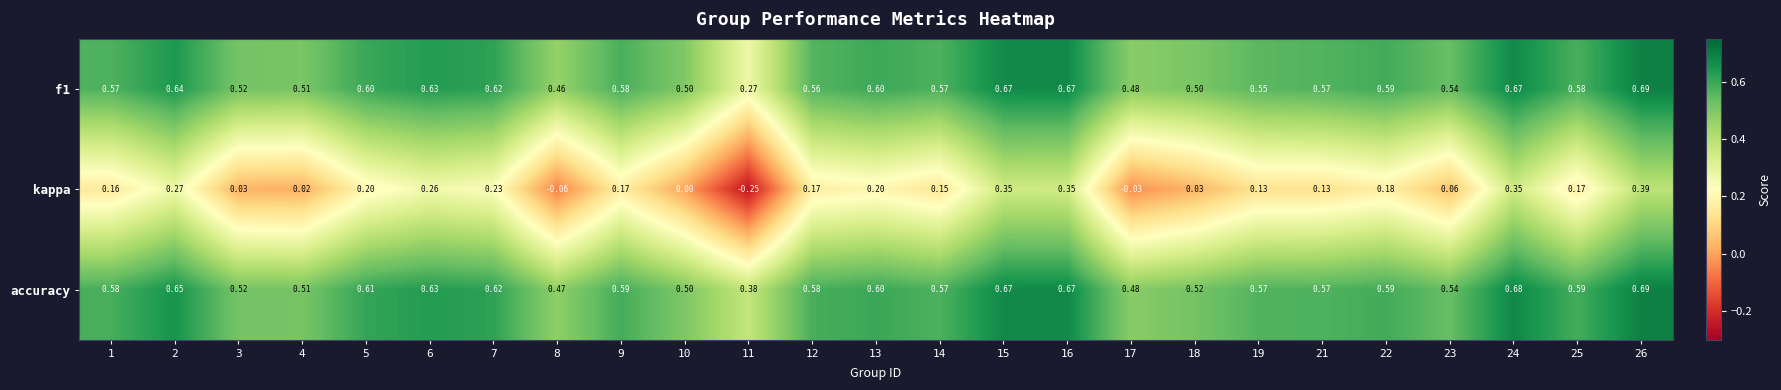

Which series changed the most between 2 and 18?

kappa